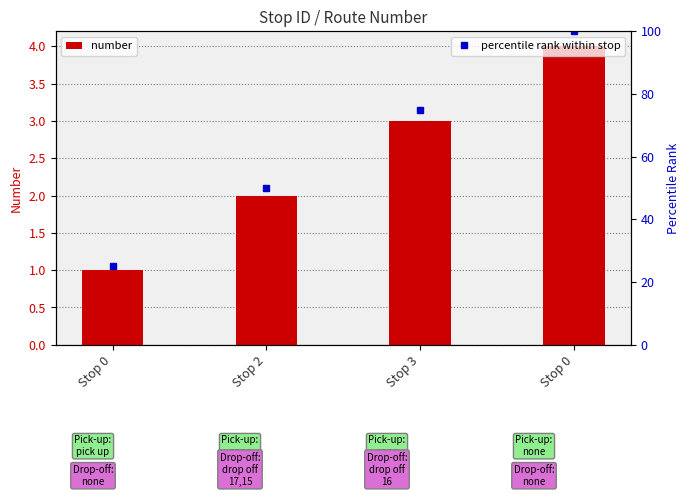

True or false: percentile rank within stop has a value of 6 at Stop 0.

False